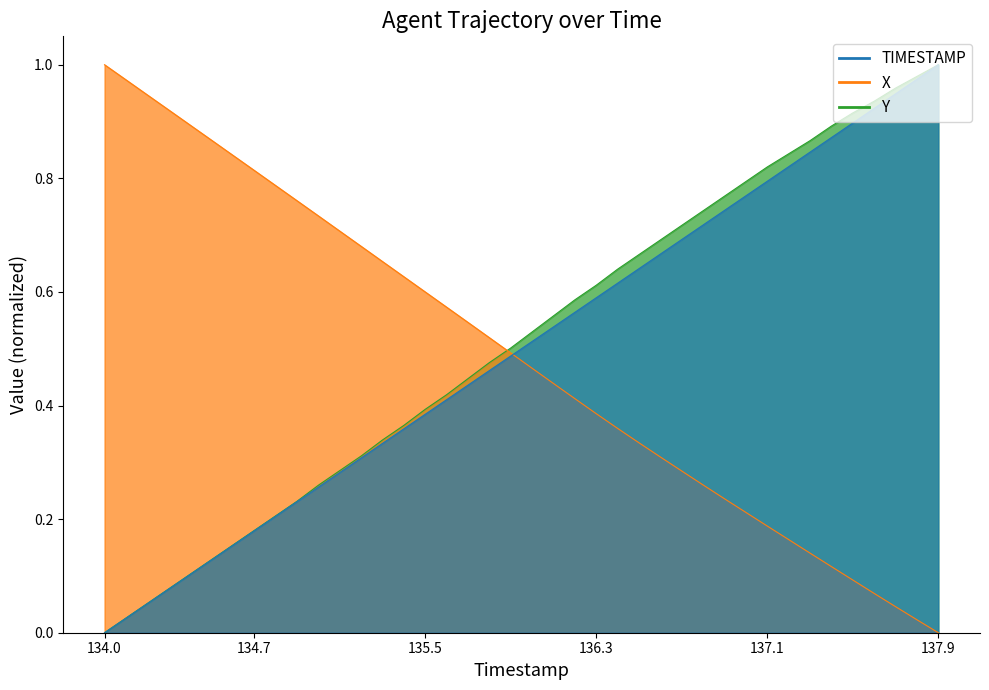

True or false: X and Y cross at least once.

True